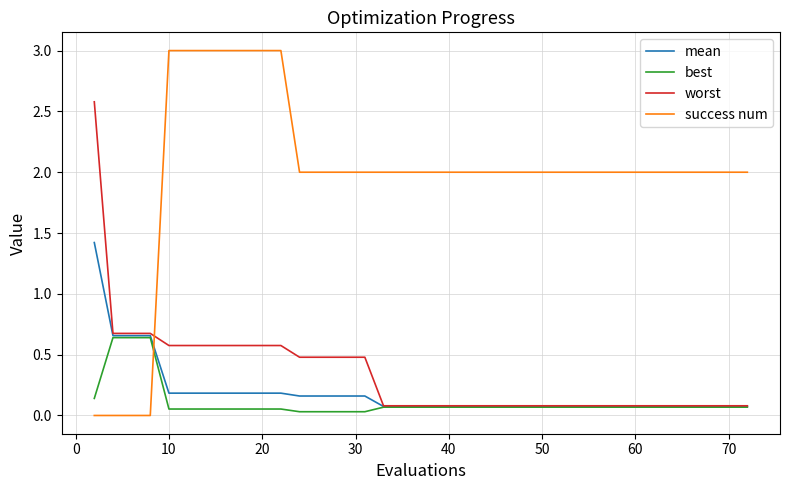

List the series in order of their peak value, highest first.

success num, worst, mean, best